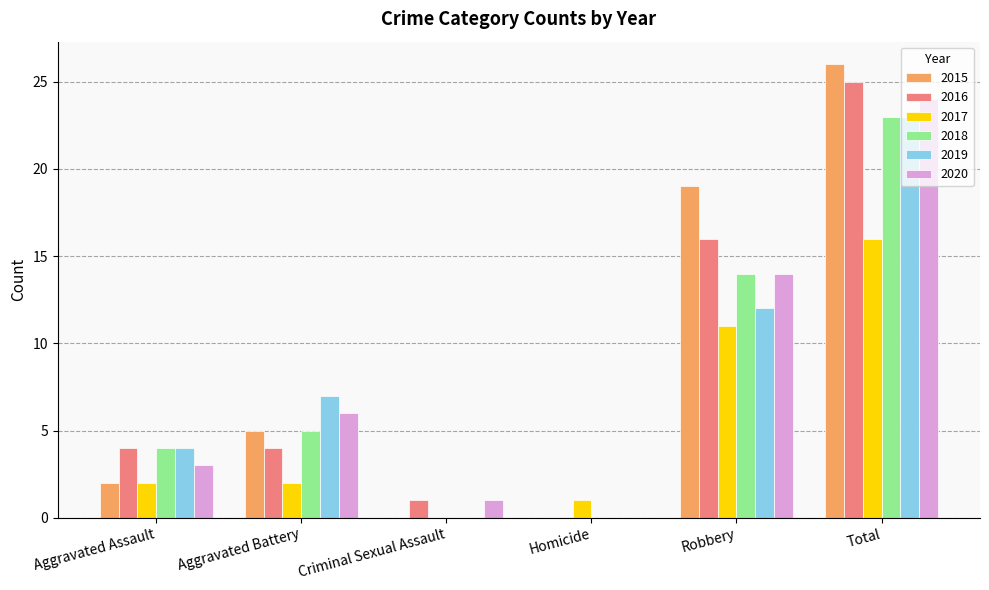

Between Robbery and Total, which series saw the biggest shift?

2019